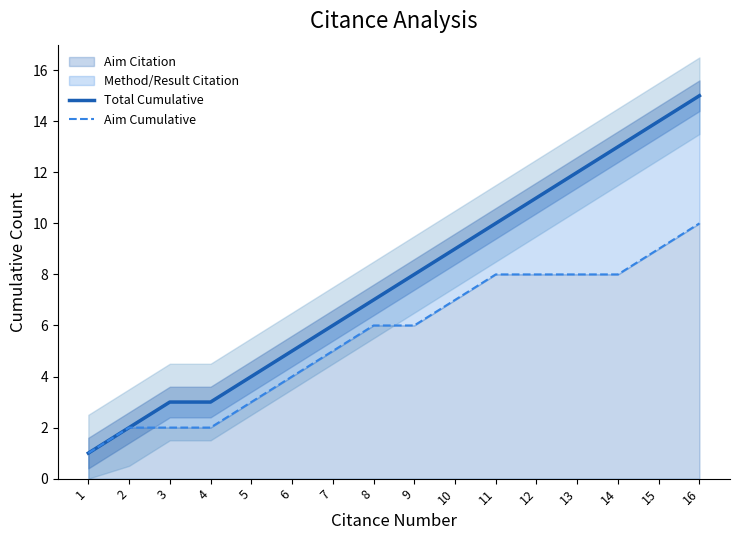

Is it true that Aim Cumulative equals 6 at 8?

True